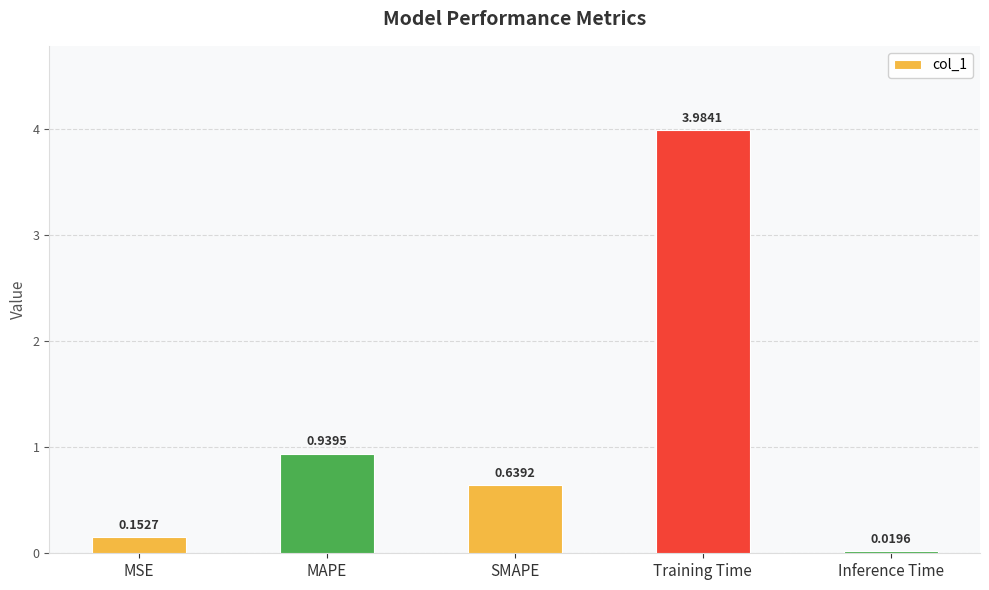

What is the sum of all values?

5.7